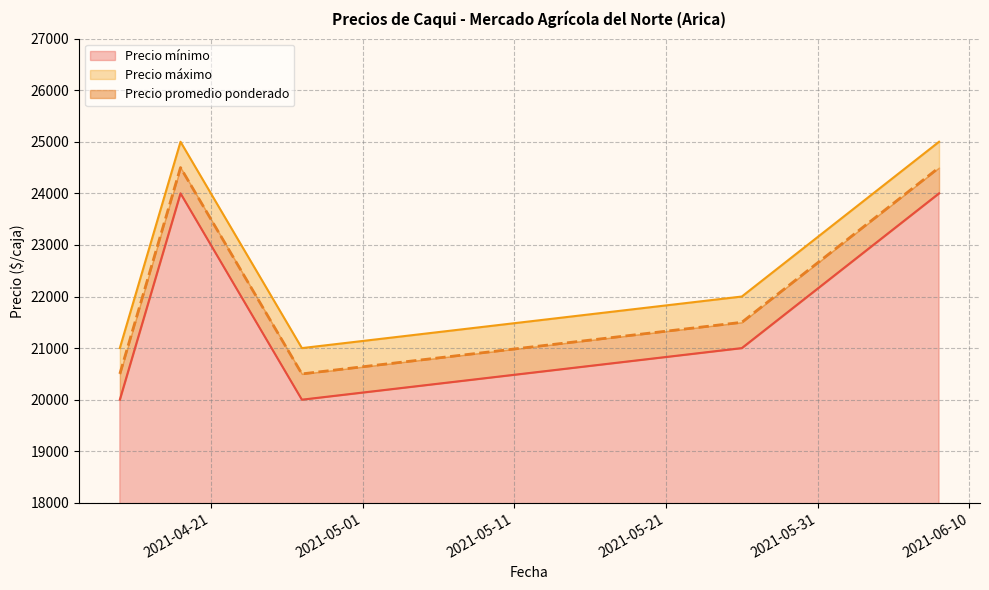

The value of Precio promedio ponderado at 2021-04-19 is 41251. True or false?

False